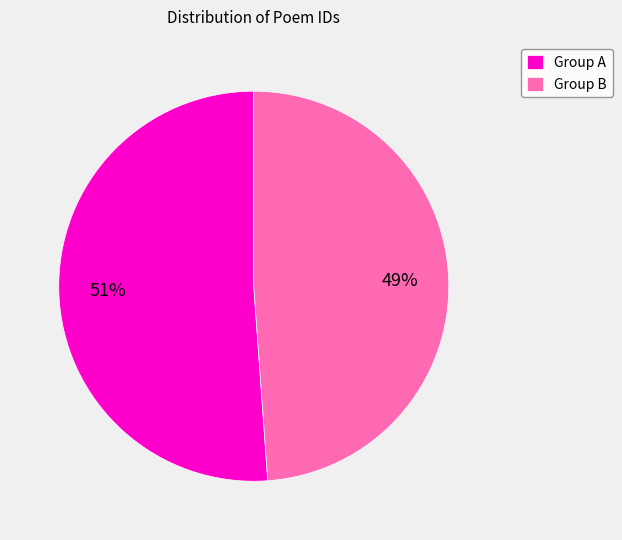

Combined, do Group A and Group B account for over 50%?

Yes